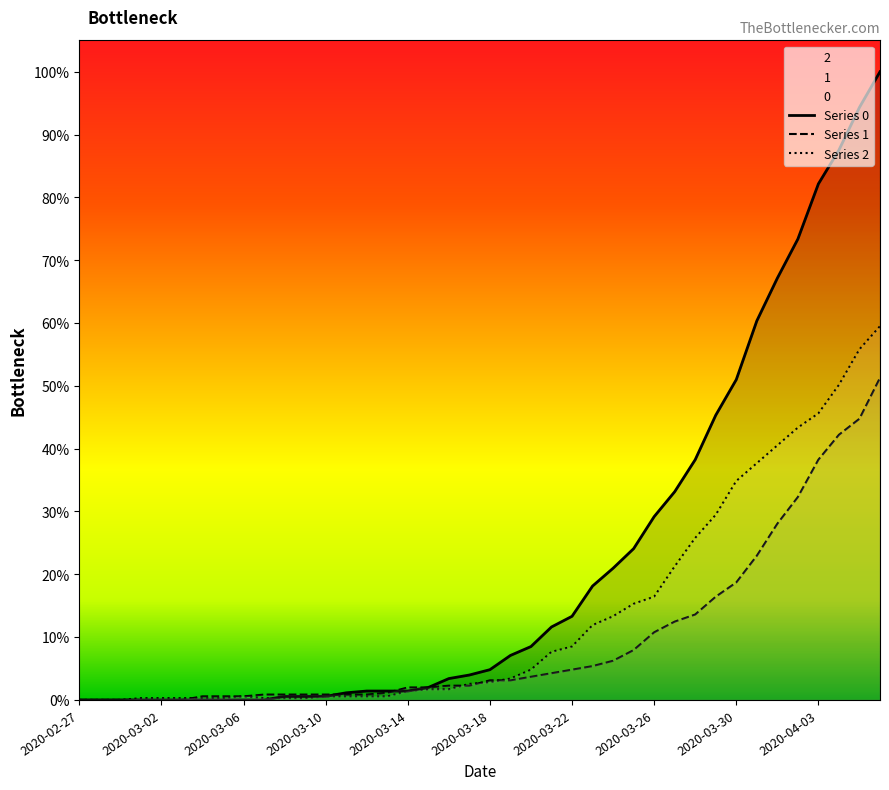

What position from the left is 2020-03-30?

33